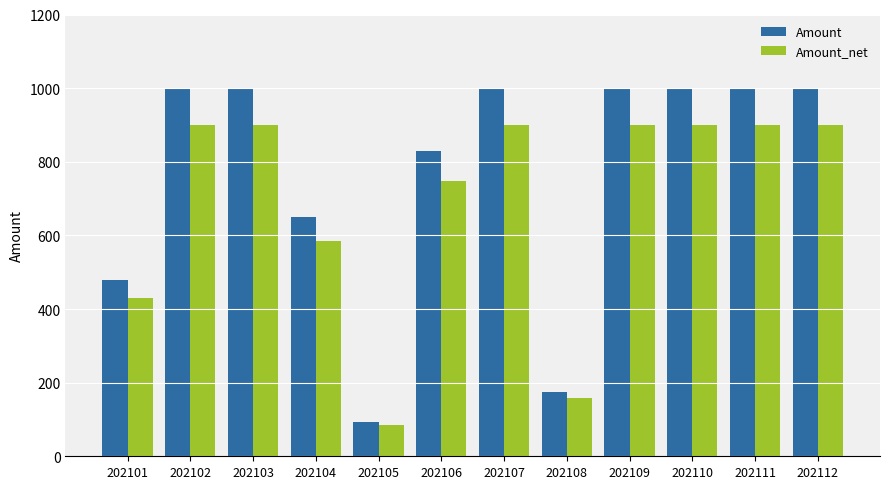

Is the value of Amount_net at 202106 greater than the value of Amount at 202102?

No